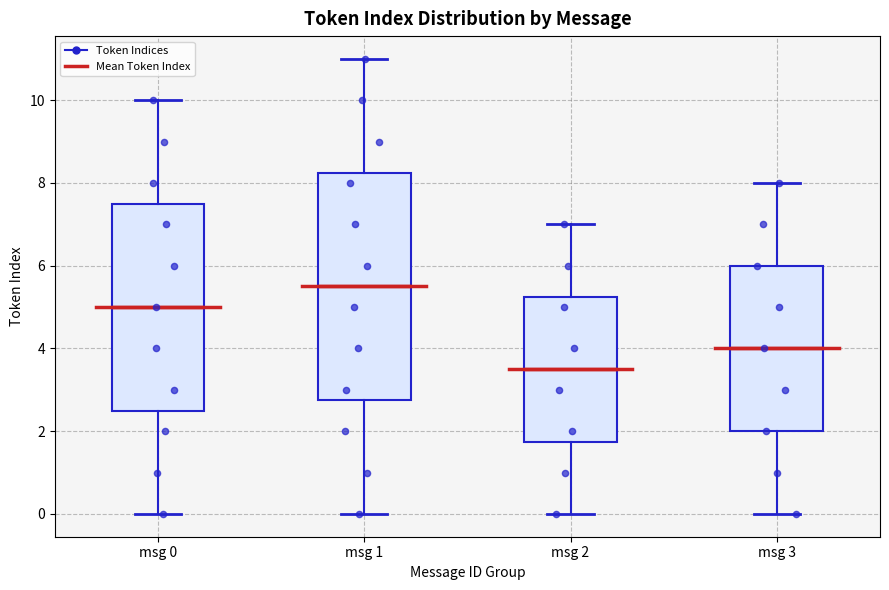

Where does the lower whisker of the box for msg 3 end on the y-axis? The values are not printed on the chart, so give them approximately, as read against the axis.

0.0